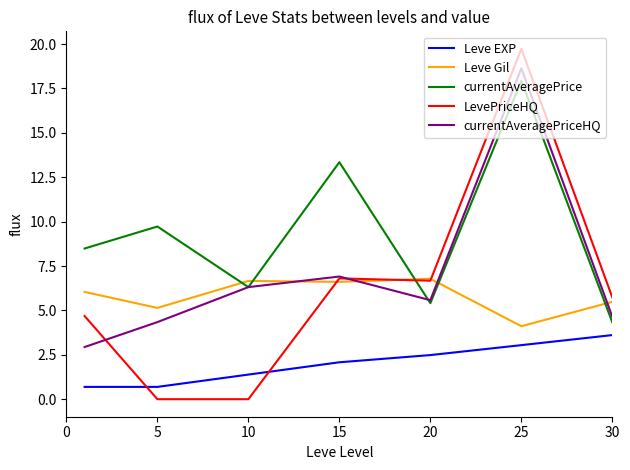

Which series ends up on top after the final intersection of currentAveragePrice and LevePriceHQ?

LevePriceHQ